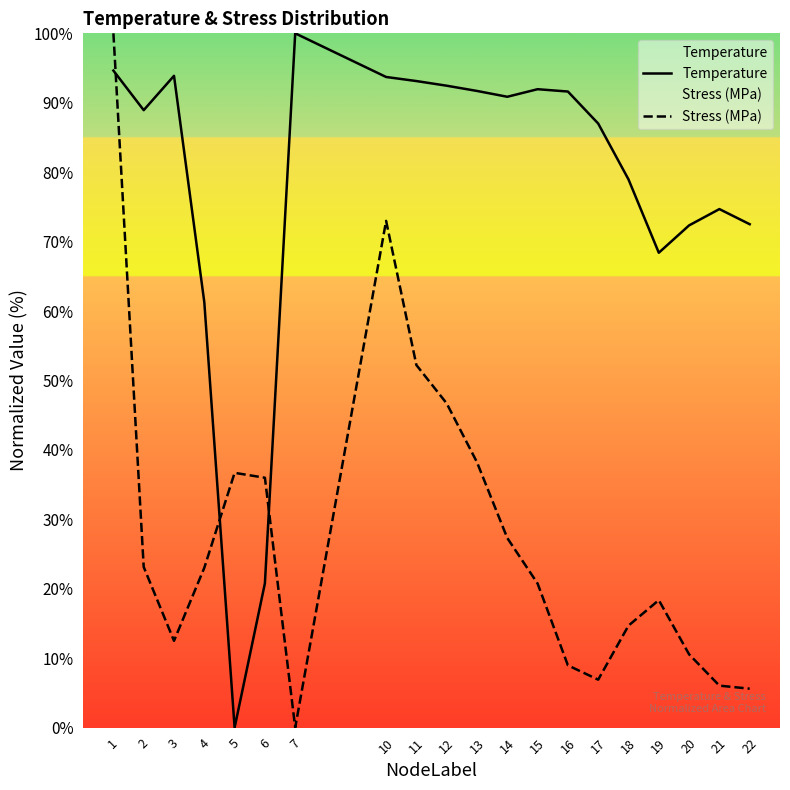

What is the value of the Temperature point at the 3rd from the left?

93.9